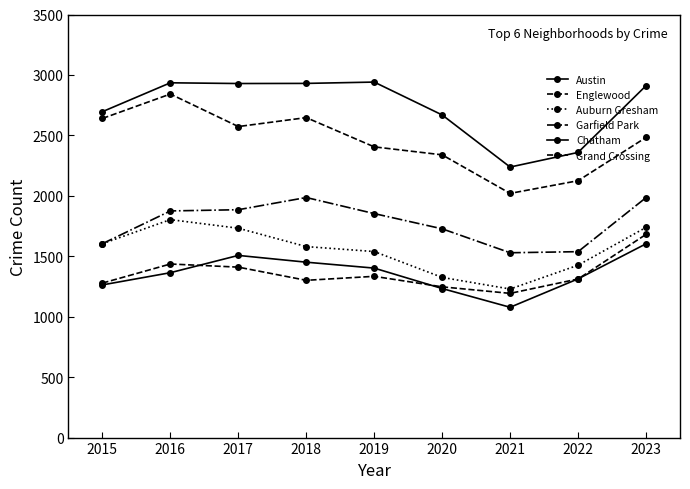

True or false: Chatham has a value of 2260 at 2019.

False